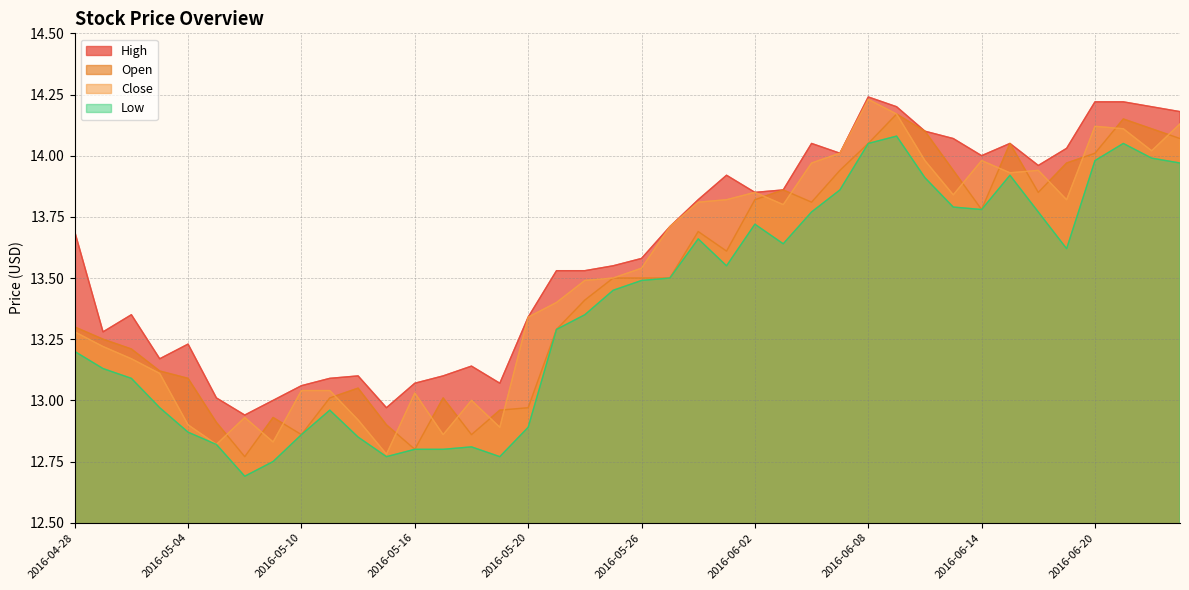

What is the total value across all series at 2016-05-11?

52.1